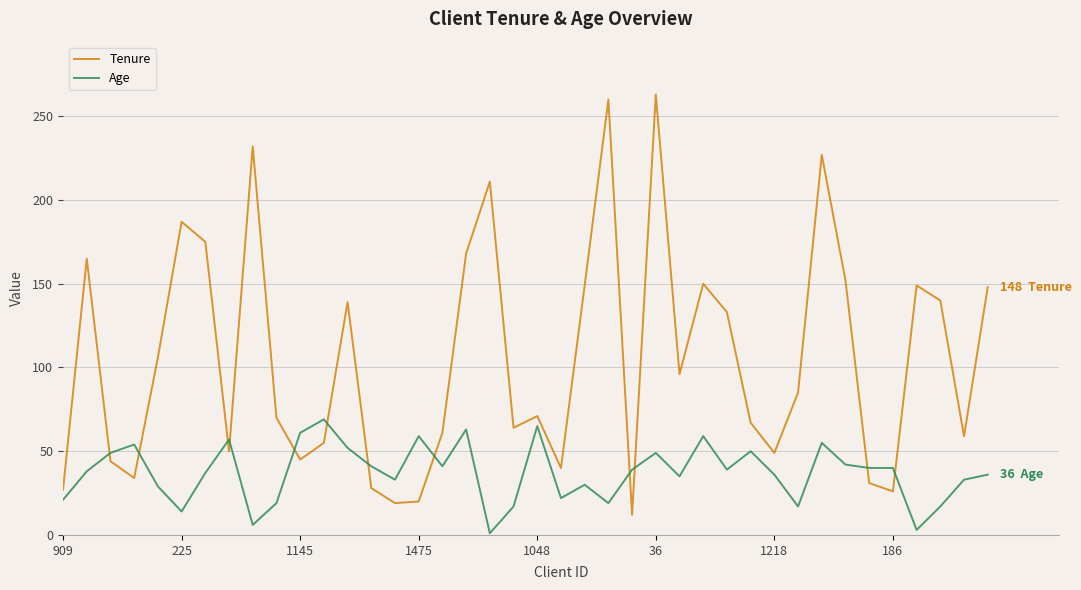

What is the difference between the maximum and minimum values in the Age series?

68